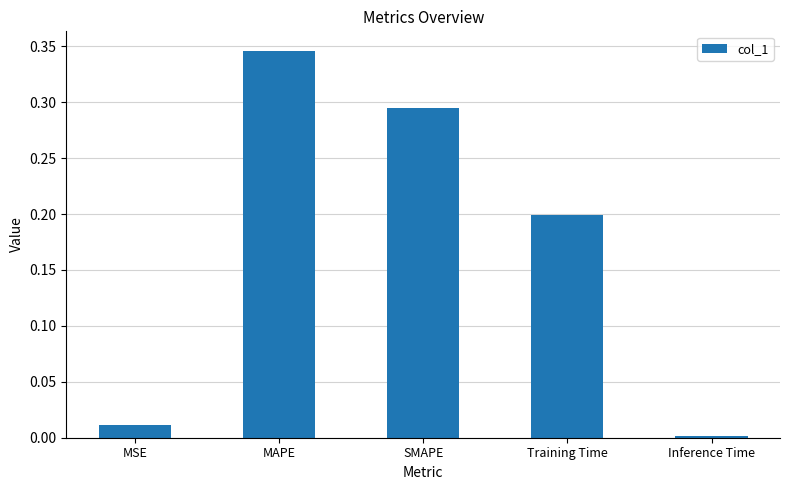

What is the label of the 4th bar from the right?

MAPE